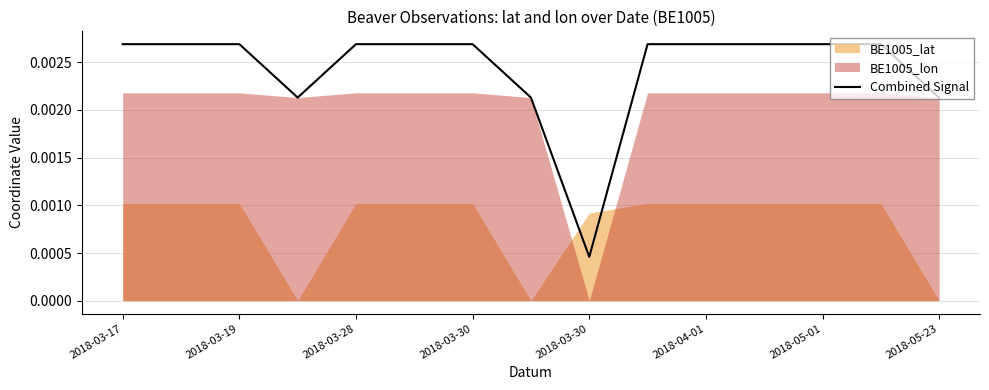

How many data points does each series have?

15